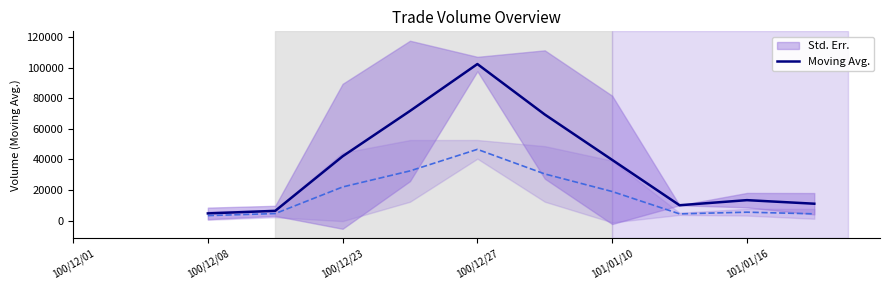

What is the minimum value for Moving Avg.?

4666.7